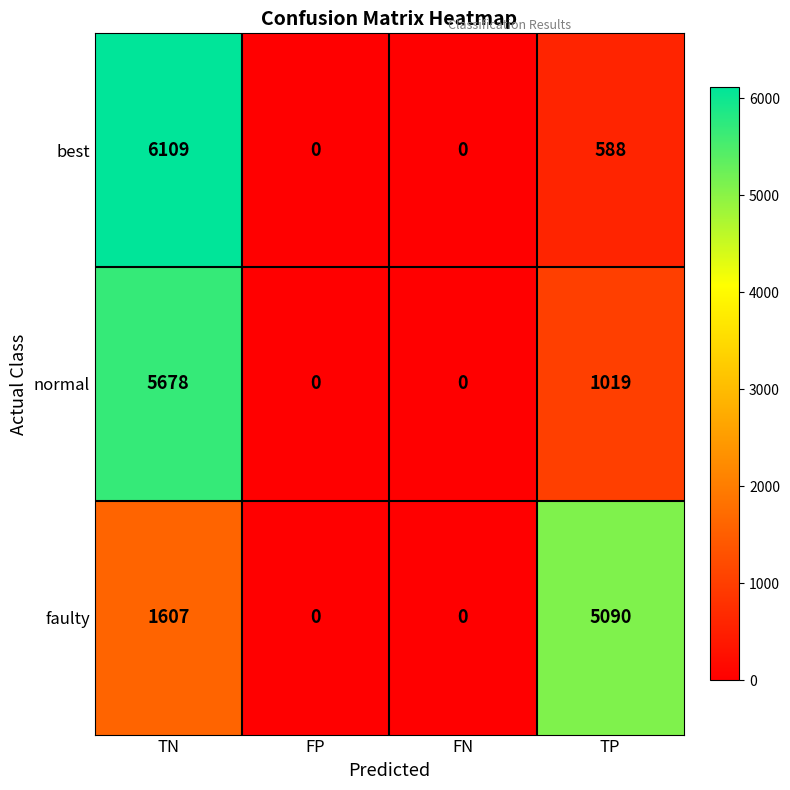

At TN, list the series in order from largest to smallest.

best, normal, faulty